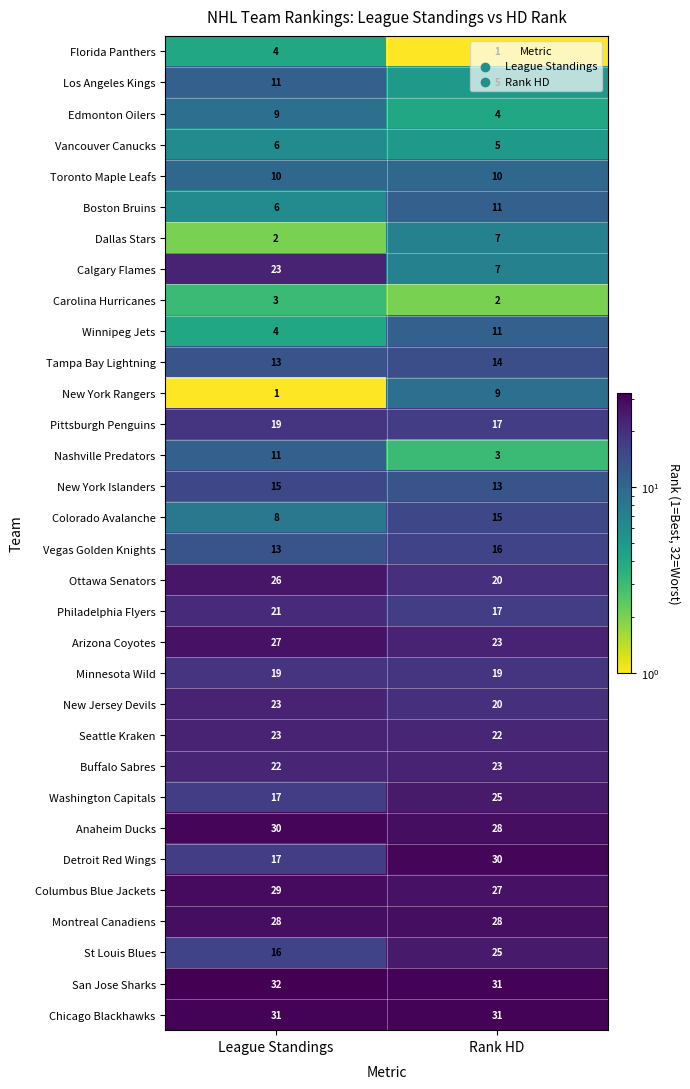

True or false: Columbus Blue Jackets has a value of 27 at Rank HD.

True